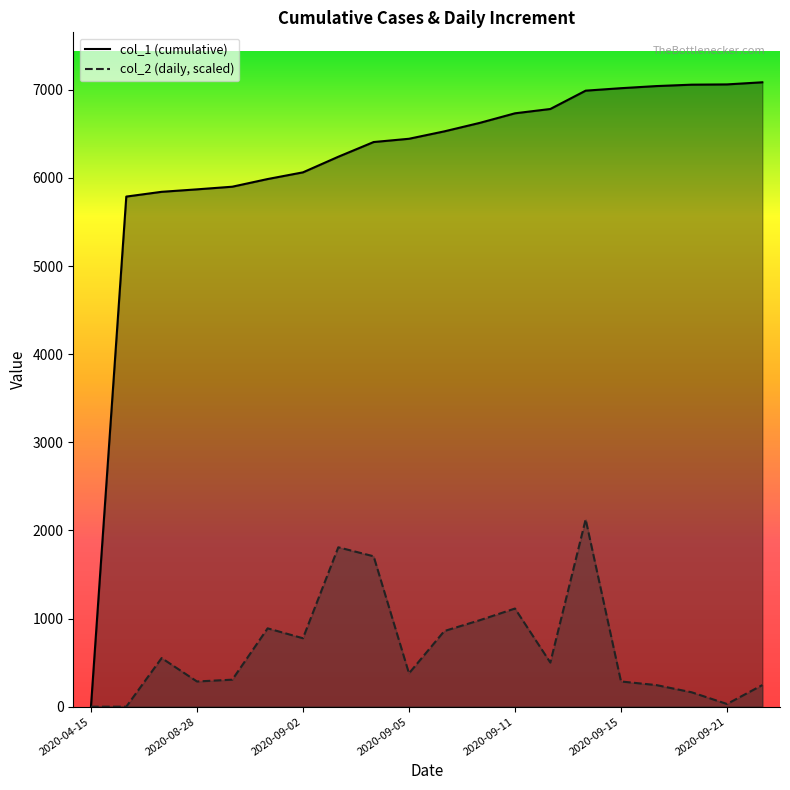

True or false: col_2 and col_1 intersect in this chart.

False